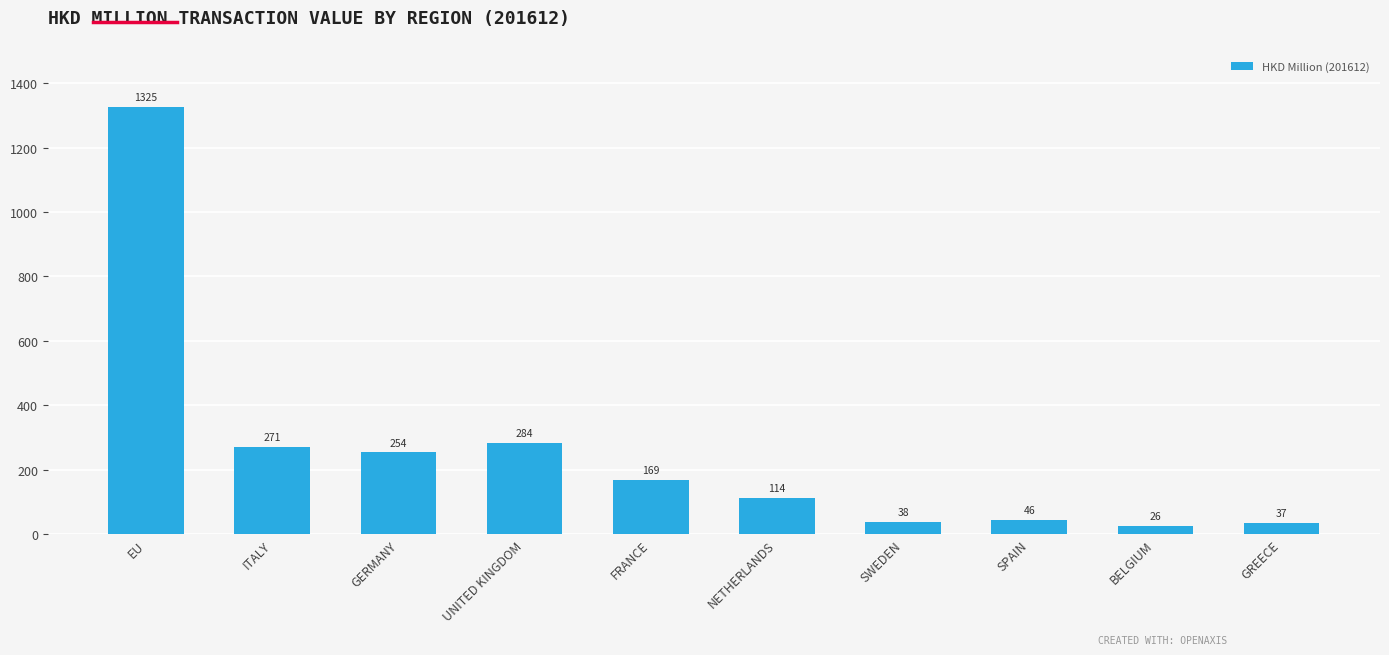

What is the sum of all values?

2564.4